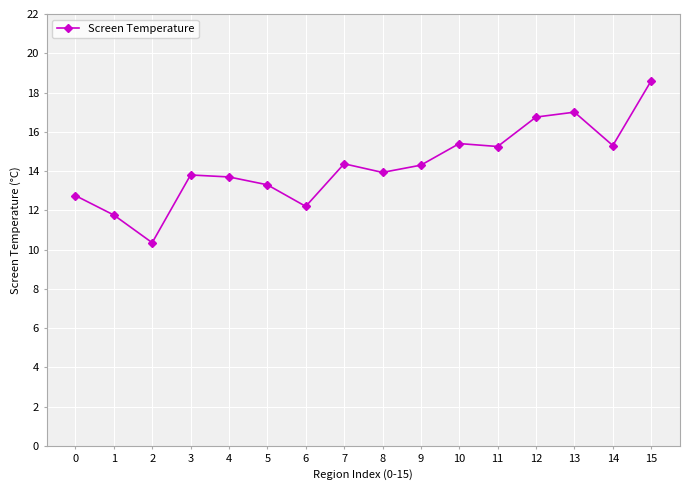

At which category does the chart reach its minimum across all series?

2